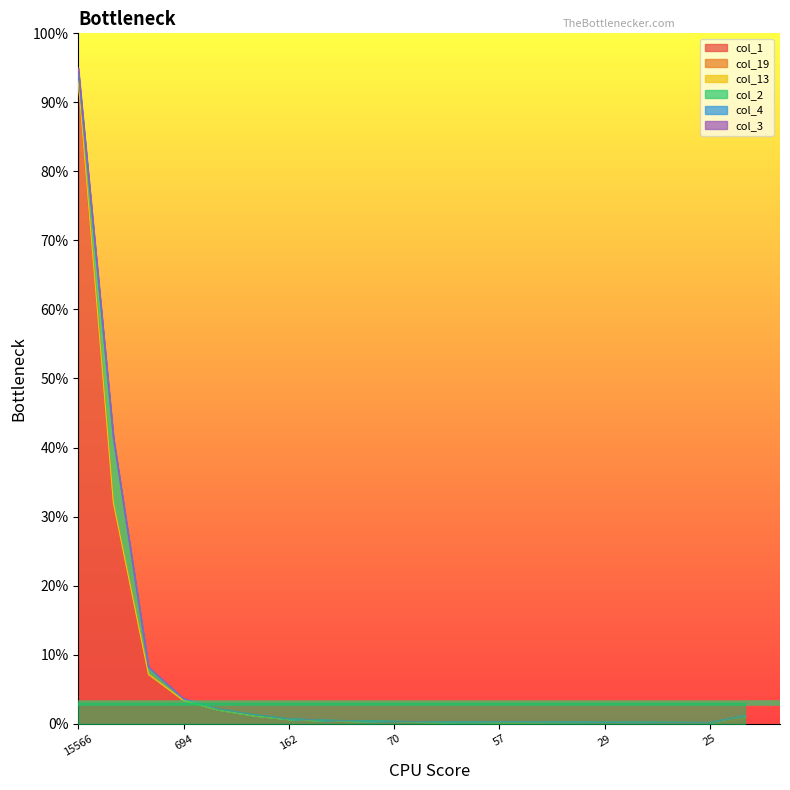

Is it true that col_1 equals 0.0 at 25?

False